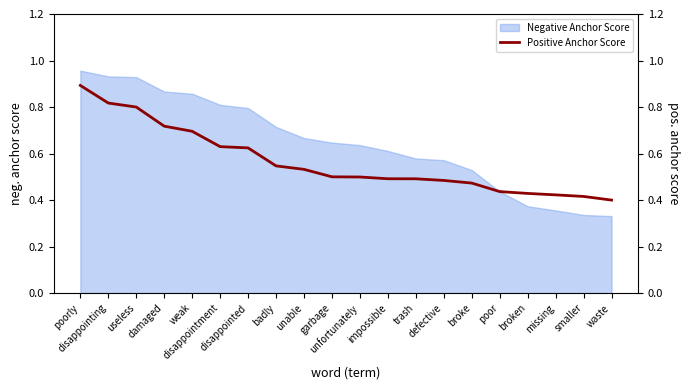

The value at disappointing is 0.8. True or false?

True